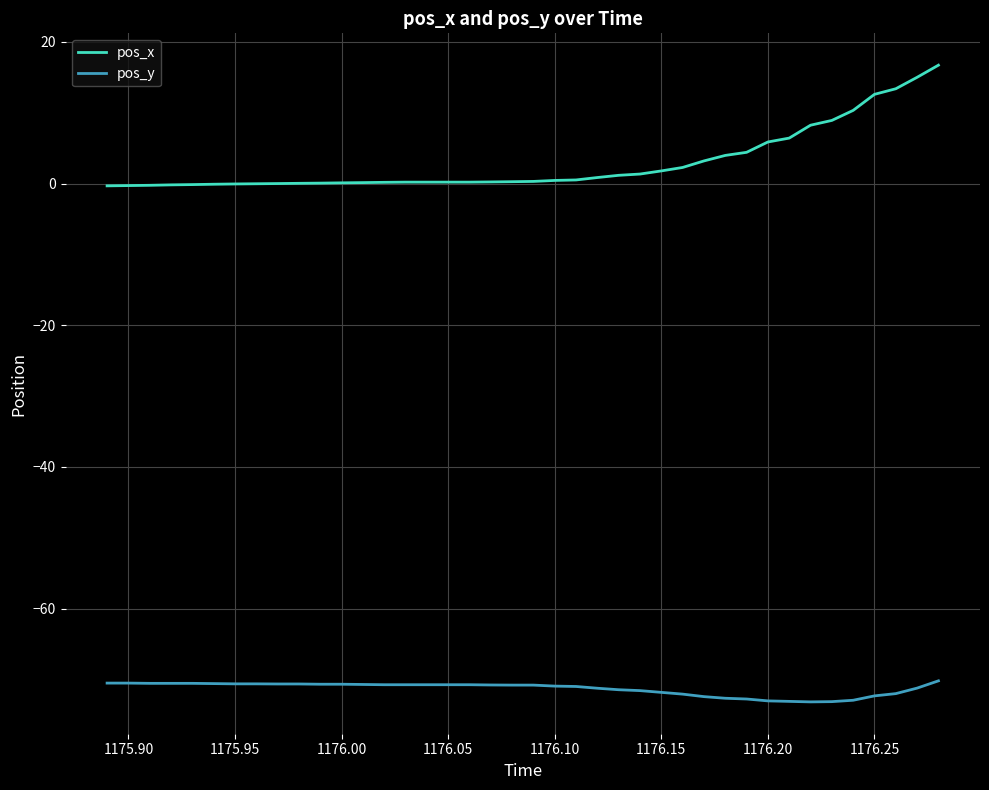

What is the difference between the maximum and minimum values in the pos_x series?

17.0